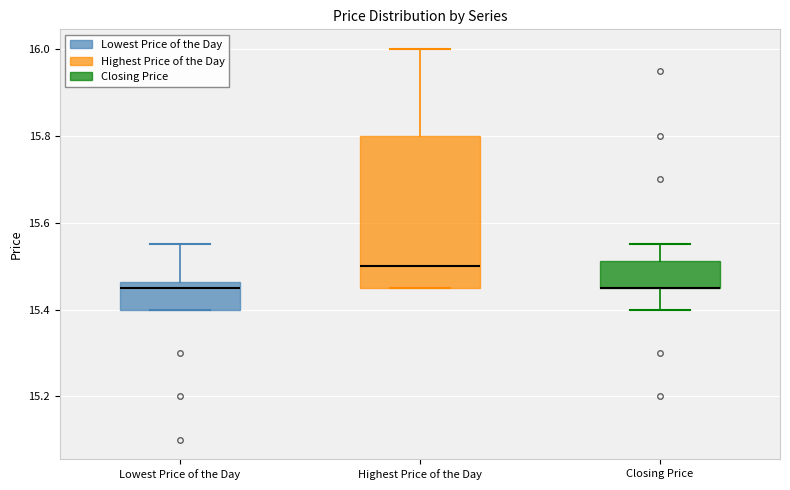

Which box is the tallest, from its lower edge to its upper edge?

Highest Price of the Day